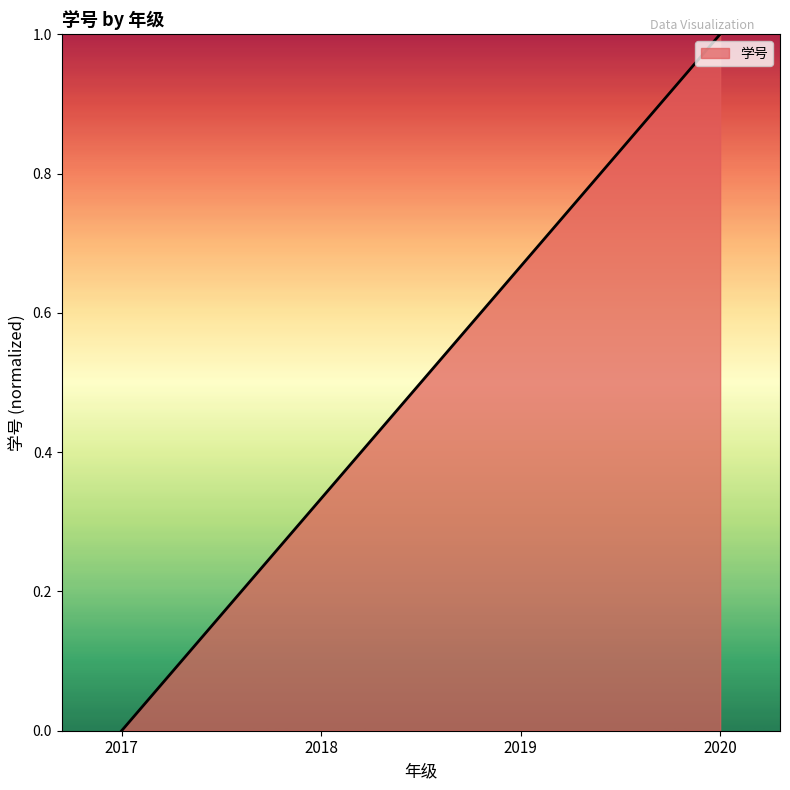

What is the difference between the maximum and minimum values?

1.0